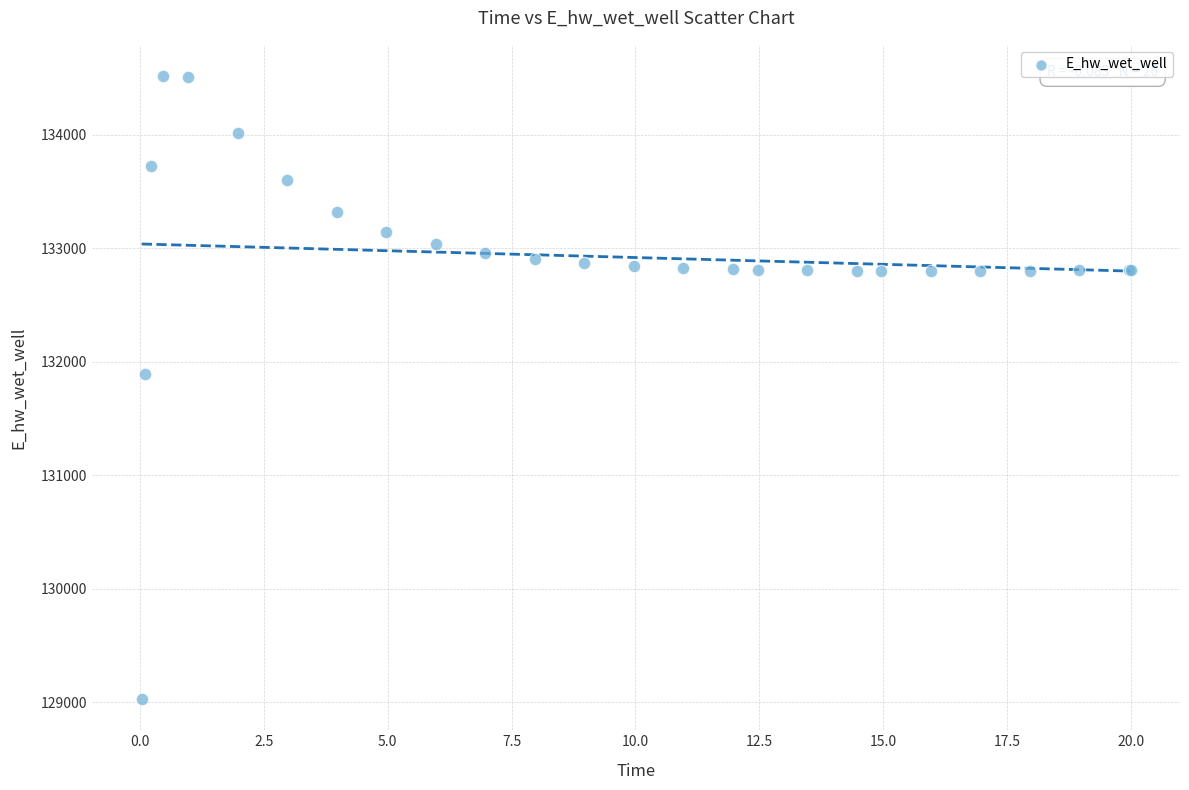

What Y value in the scatter plot is closest to 131774?

131893.3